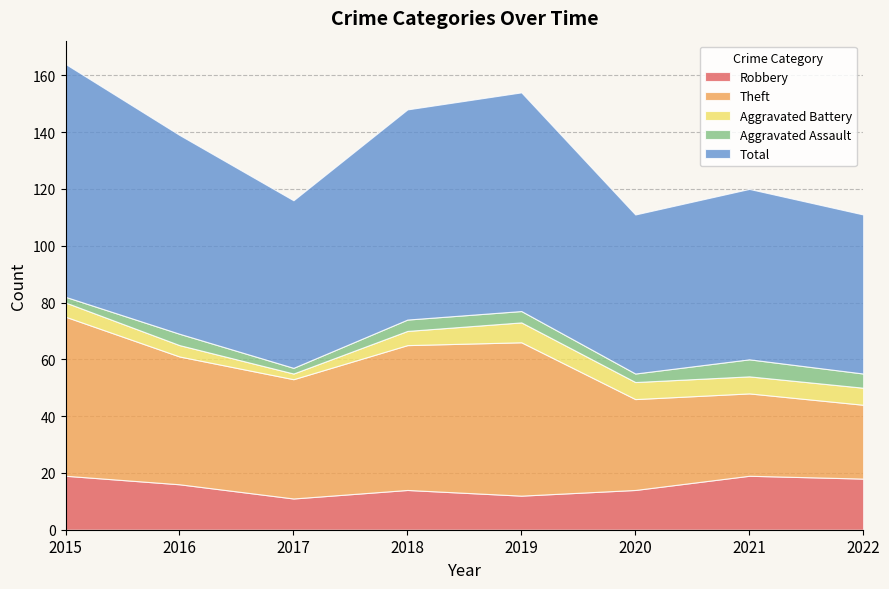

Reading left to right, list all the values displayed in this chart.

Robbery: 2015=19	2016=16	2017=11	2018=14	2019=12	2020=14	2021=19	2022=18
Theft: 2015=56	2016=45	2017=42	2018=51	2019=54	2020=32	2021=29	2022=26
Aggravated Battery: 2015=5	2016=4	2017=2	2018=5	2019=7	2020=6	2021=6	2022=6
Aggravated Assault: 2015=2	2016=4	2017=2	2018=4	2019=4	2020=3	2021=6	2022=5
Total: 2015=82	2016=70	2017=59	2018=74	2019=77	2020=56	2021=60	2022=56